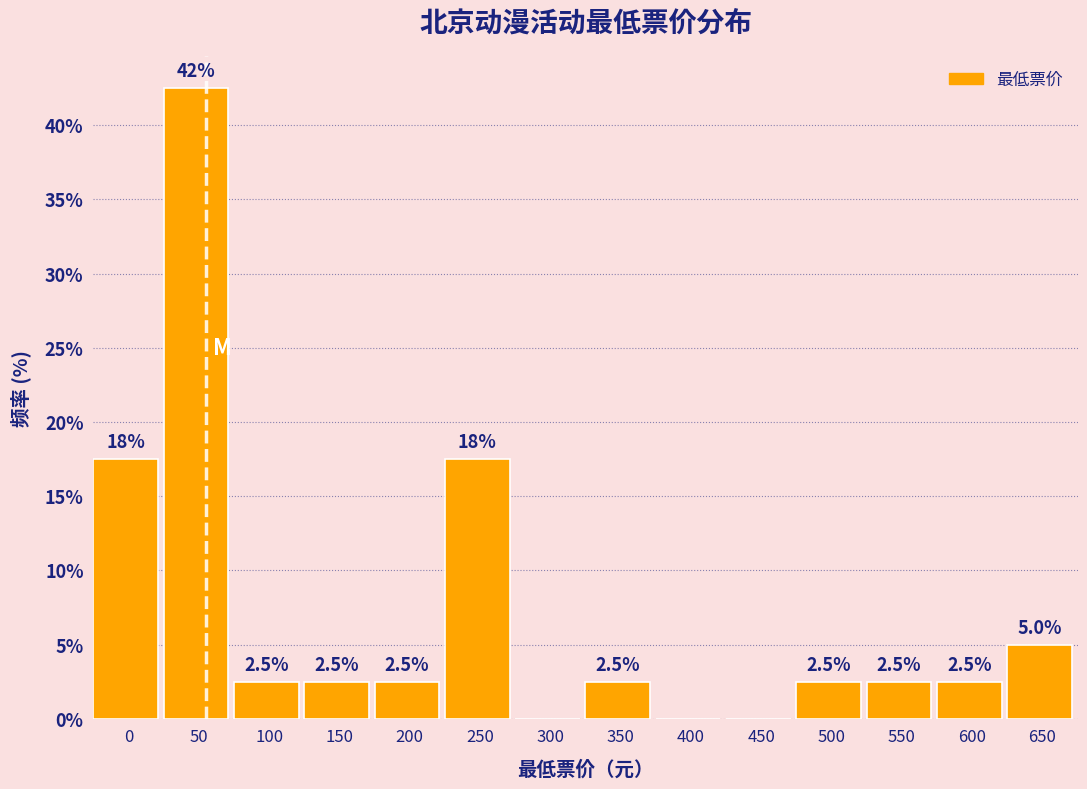

Reading left to right, list all the values displayed in this chart.

0=17.5	50=42.5	100=2.5	150=2.5	200=2.5	250=17.5	300=0.0	350=2.5	400=0.0	450=0.0	500=2.5	550=2.5	600=2.5	650=5.0